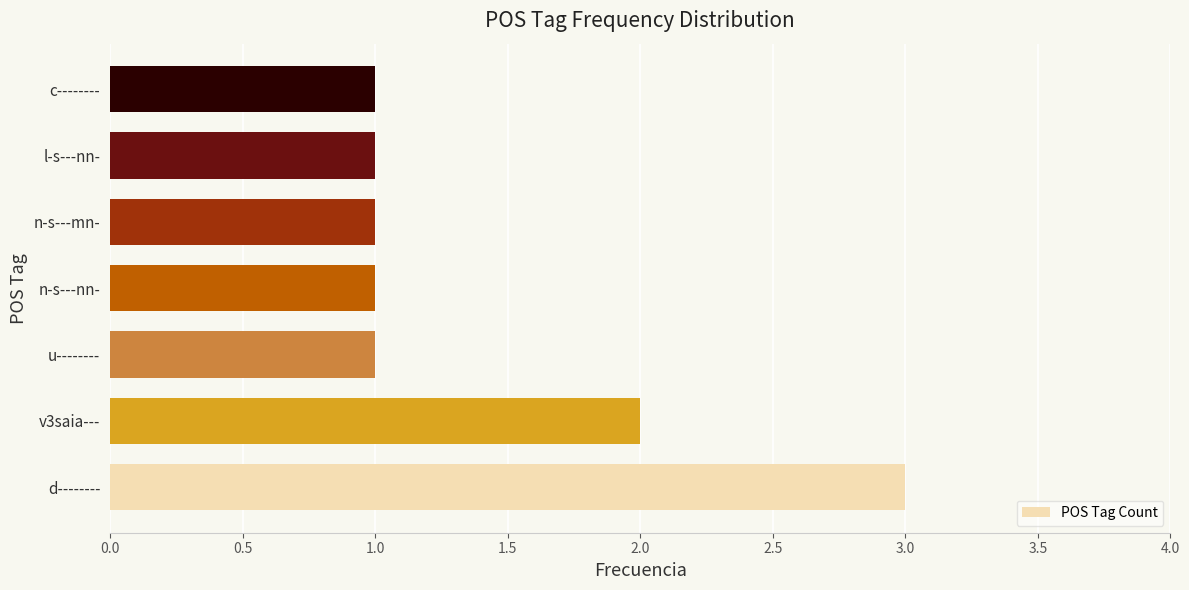

At which category does the chart reach its peak across all series?

d--------